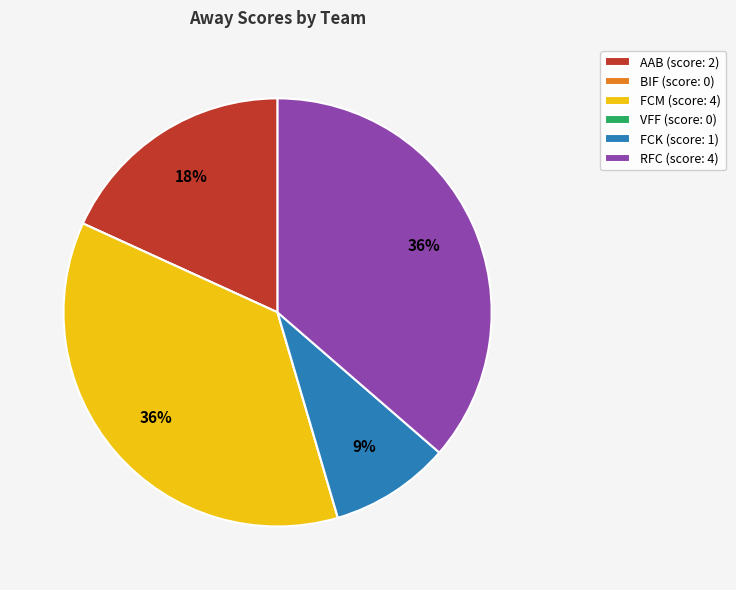

Is there a majority slice in this chart?

No